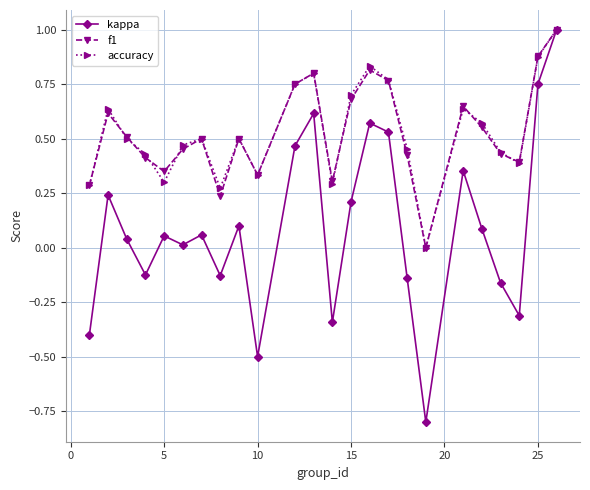

Which series has the largest range (max minus min)?

kappa